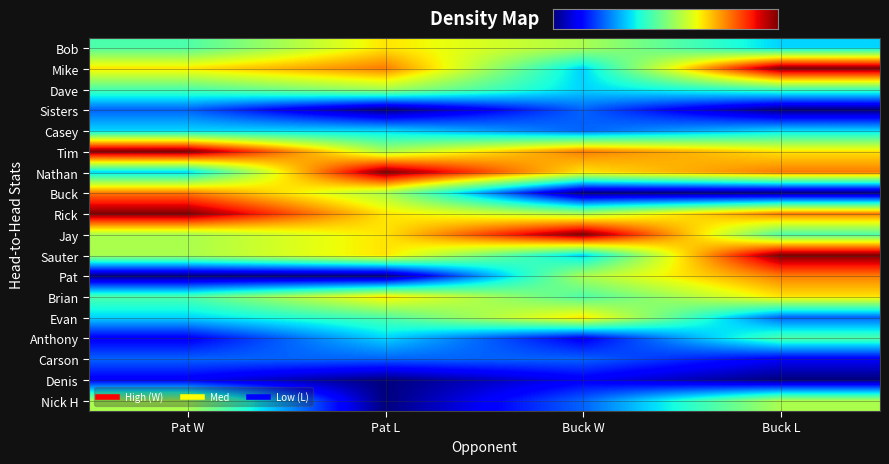

How many series are shown in this chart?

18